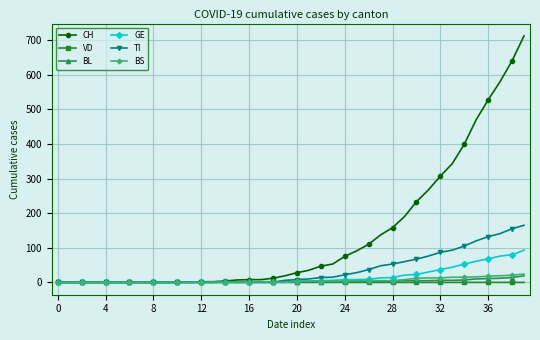

Which series has the largest total across all categories?

CH